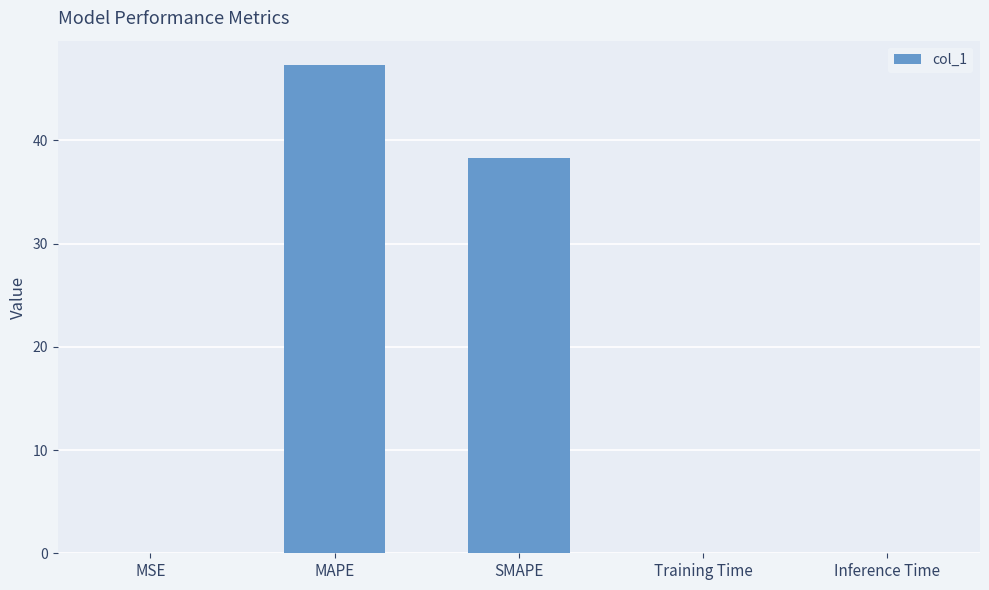

What is the sum of all values?

85.7